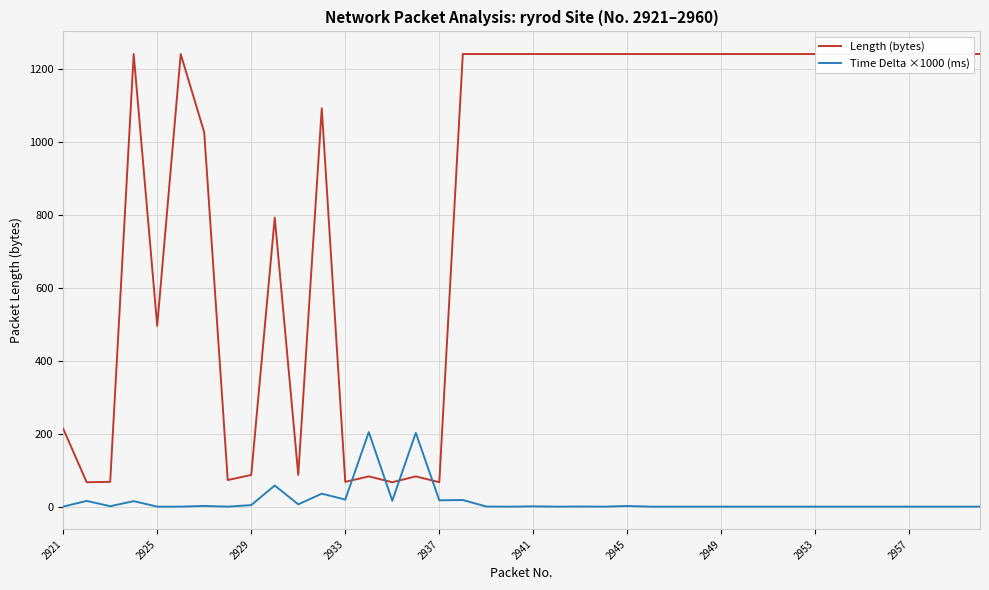

Rank the series by their average value, from highest to lowest.

Length (bytes), Time Delta ×1000 (ms)